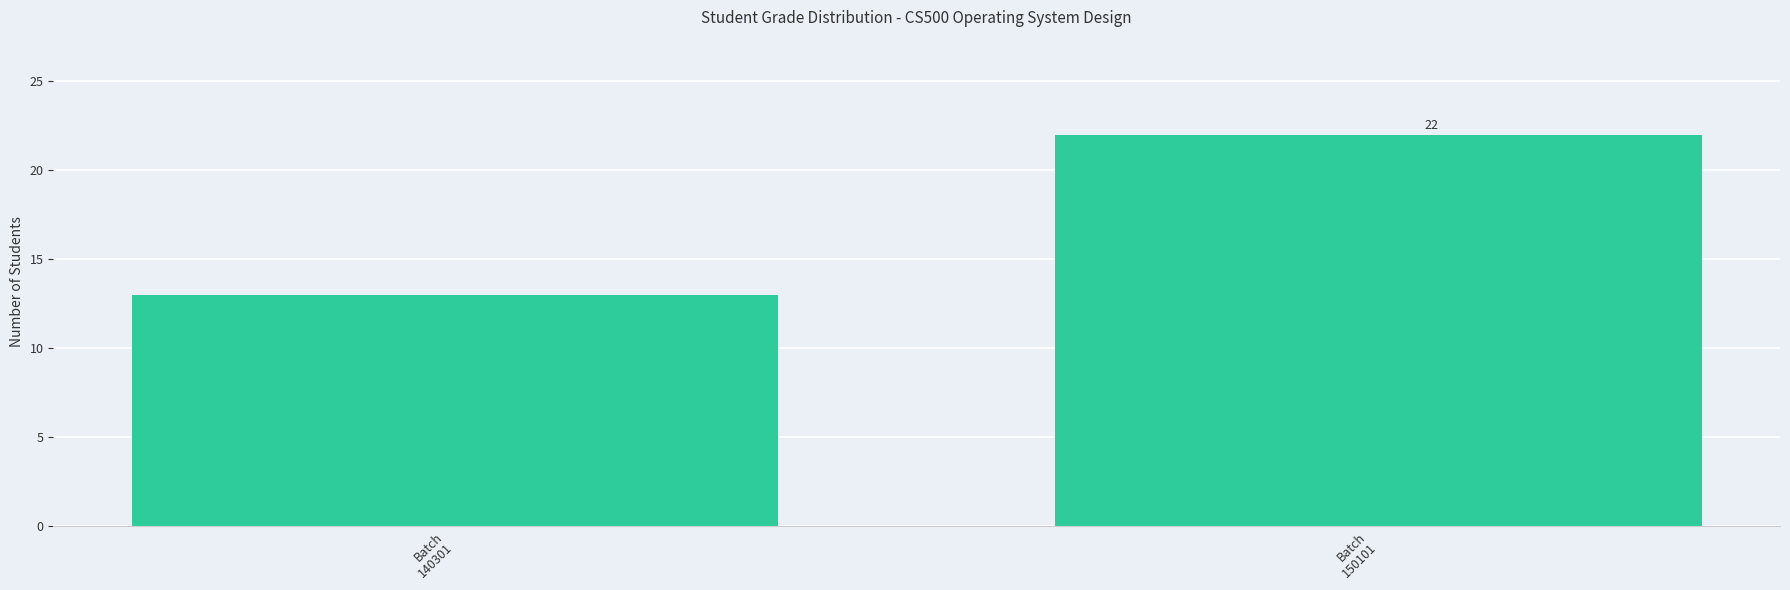

List the labels in order of value, smallest first.

Batch
140301, Batch
150101